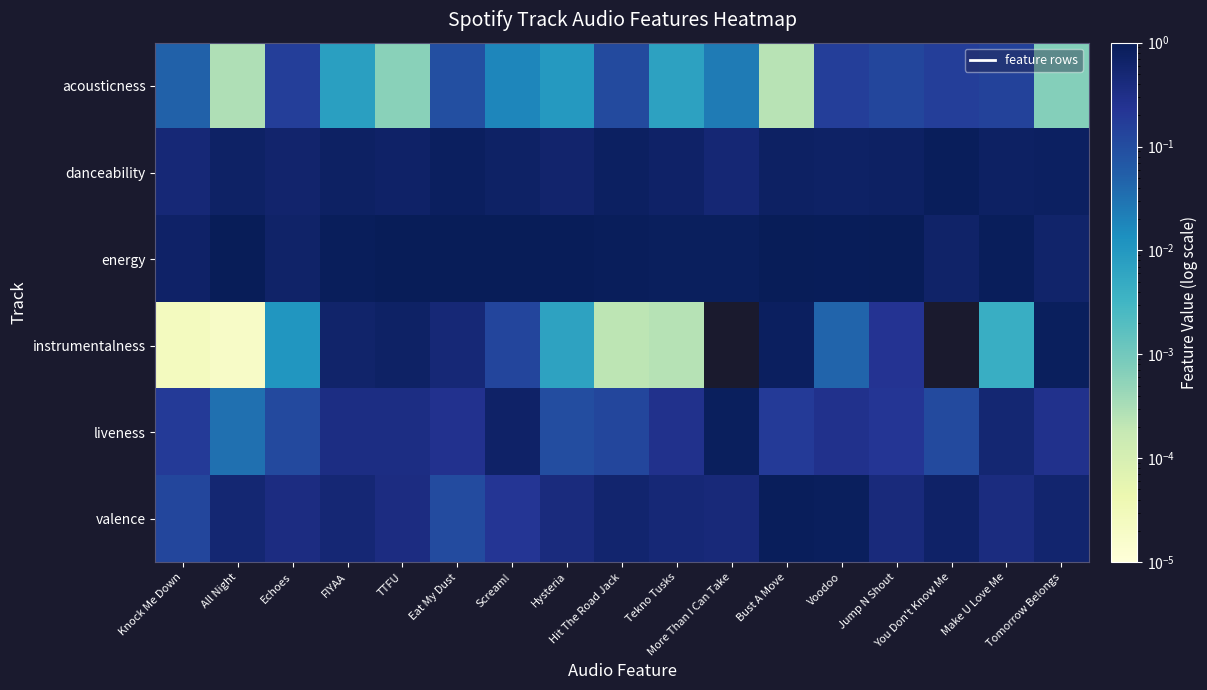

Which series changed the most between TTFU and More Than I Can Take?

instrumentalness